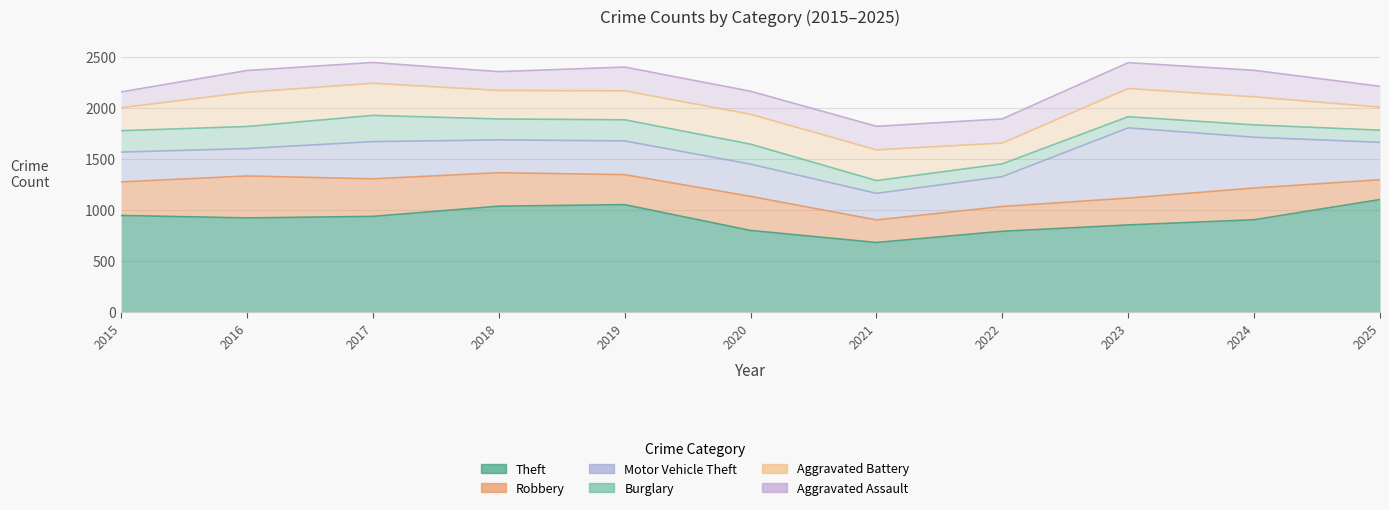

How many lines are shown in the chart?

6